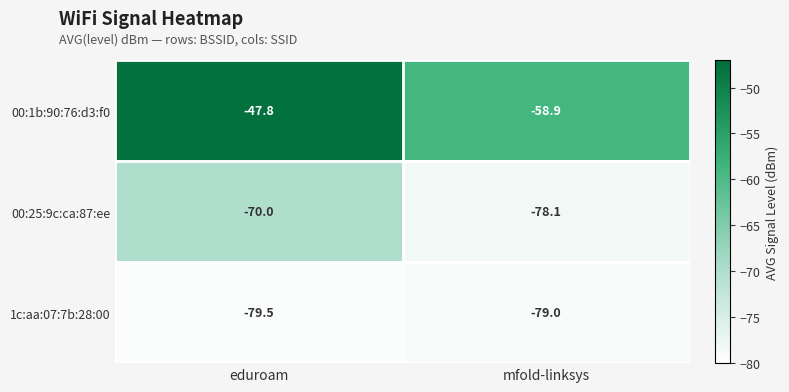

What is the difference between the highest and lowest values at eduroam?

31.7